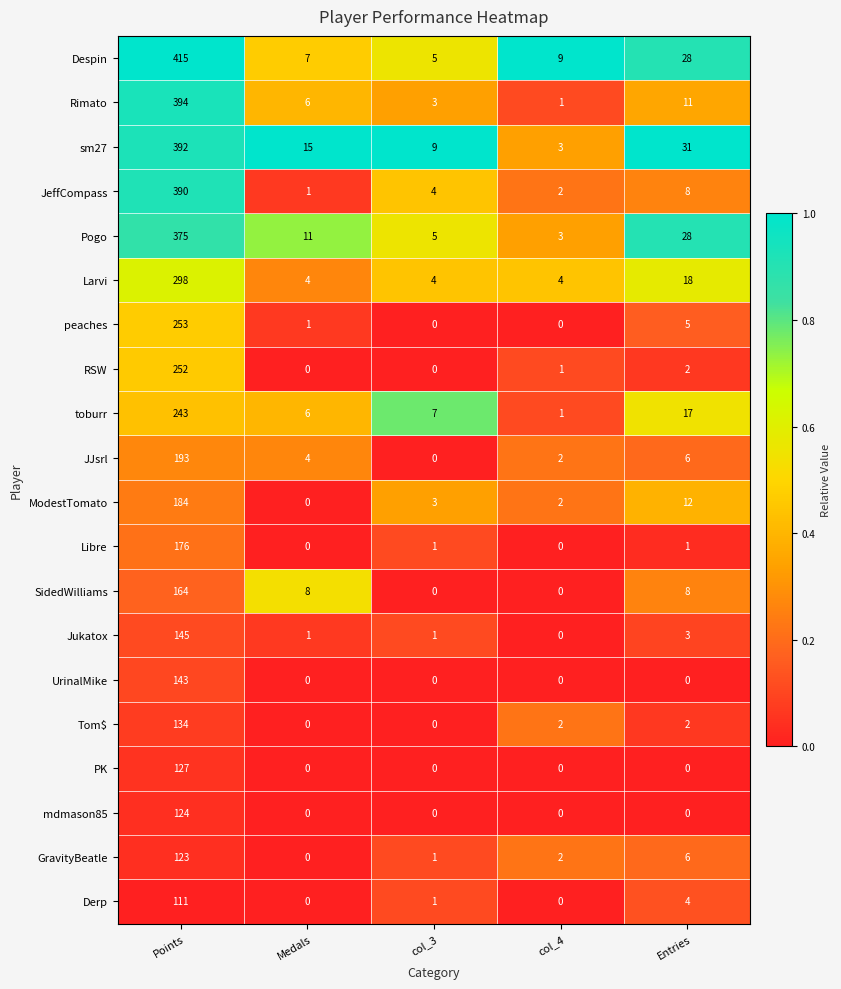

What is the difference between the highest and lowest values at col_3?

9